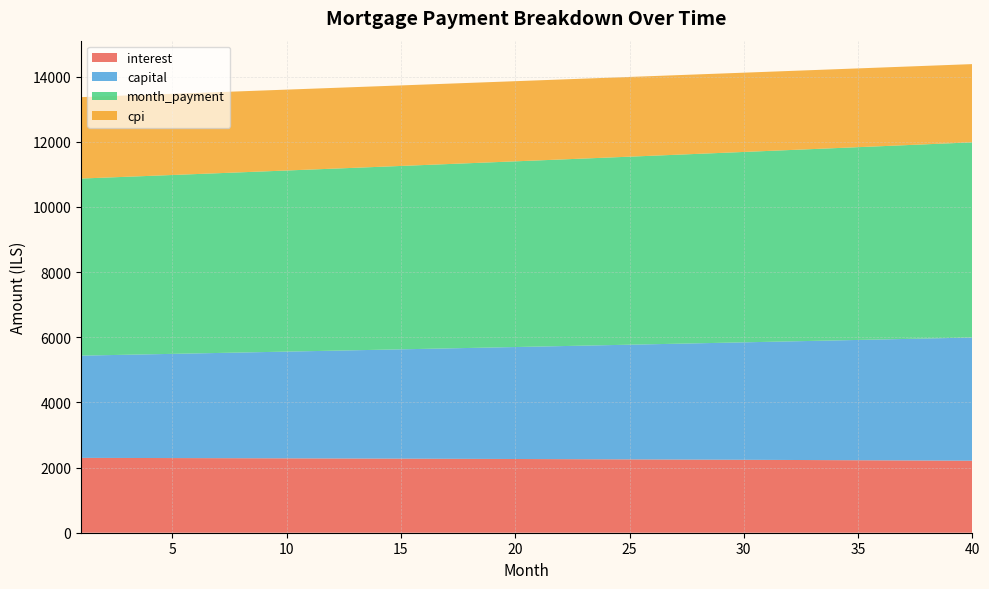

Reading left to right, transcribe all the data shown in this chart.

interest: 2297.4	2295.9	2294.4	2292.9	2291.3	2289.7	2288.0	2286.3	2284.6	2282.8	2281.0	2279.1	2277.2	2275.3	2273.3	2271.3	2269.2	2267.1	2265.0	2262.8	2260.5	2258.2	2255.9	2253.5	2251.1	2248.7	2246.2	2243.6	2241.0	2238.4	2235.7	2233.0	2230.2	2227.4	2224.5	2221.6	2218.6	2215.6	2212.5	2209.4
capital: 3137.8	3152.9	3168.0	3183.2	3198.5	3213.8	3229.2	3244.7	3260.3	3275.9	3291.6	3307.4	3323.3	3339.2	3355.3	3371.4	3387.5	3403.8	3420.1	3436.5	3453.0	3469.6	3486.2	3502.9	3519.8	3536.6	3553.6	3570.7	3587.8	3605.0	3622.3	3639.7	3657.1	3674.7	3692.3	3710.0	3727.8	3745.7	3763.7	3781.7
month_payment: 5435.2	5448.8	5462.4	5476.1	5489.8	5503.5	5517.3	5531.0	5544.9	5558.7	5572.6	5586.6	5600.5	5614.5	5628.6	5642.6	5656.8	5670.9	5685.1	5699.3	5713.5	5727.8	5742.1	5756.5	5770.9	5785.3	5799.8	5814.3	5828.8	5843.4	5858.0	5872.6	5887.3	5902.0	5916.8	5931.6	5946.4	5961.3	5976.2	5991.1
cpi: 2498.4	2496.8	2495.1	2493.4	2491.6	2489.8	2488.0	2486.1	2484.1	2482.1	2480.1	2478.1	2475.9	2473.8	2471.6	2469.3	2467.0	2464.7	2462.3	2459.9	2457.4	2454.9	2452.3	2449.7	2447.0	2444.3	2441.5	2438.7	2435.8	2432.9	2429.9	2426.9	2423.8	2420.7	2417.5	2414.2	2411.0	2407.6	2404.2	2400.8